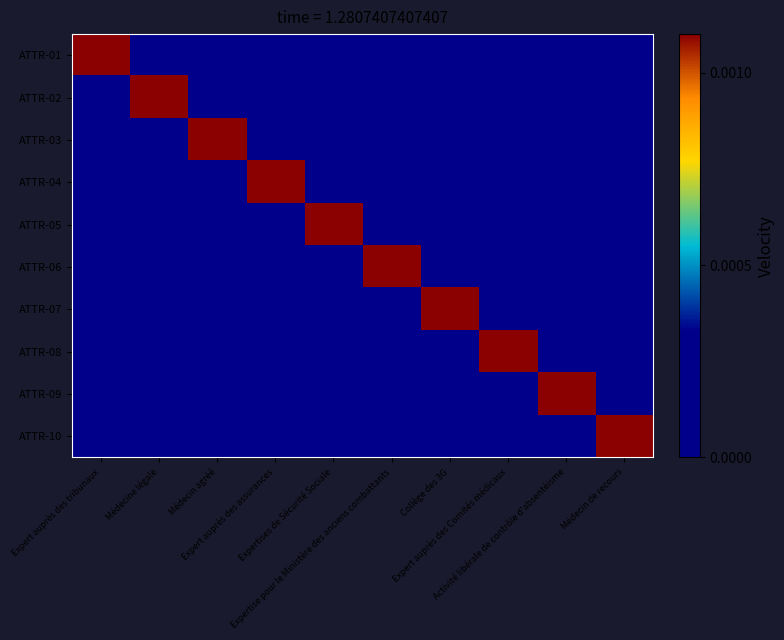

Between Expertise pour le Ministère des anciens combattants and Médecin de recours, which series saw the biggest shift?

ATTR-06